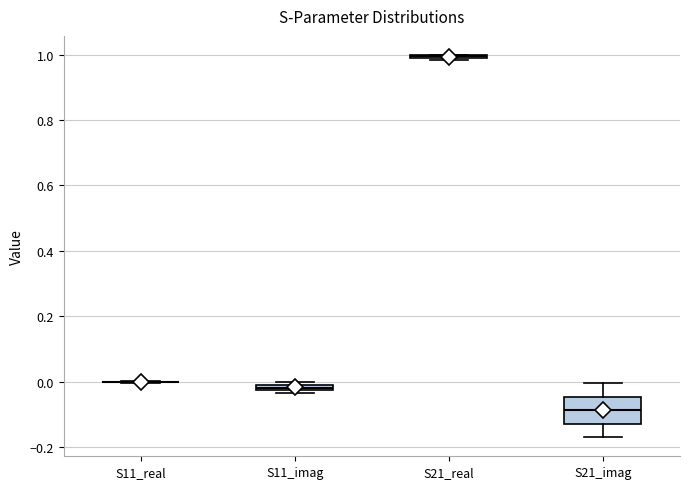

Comparing the boxes themselves (not the whiskers), which one is the tallest?

S21_imag